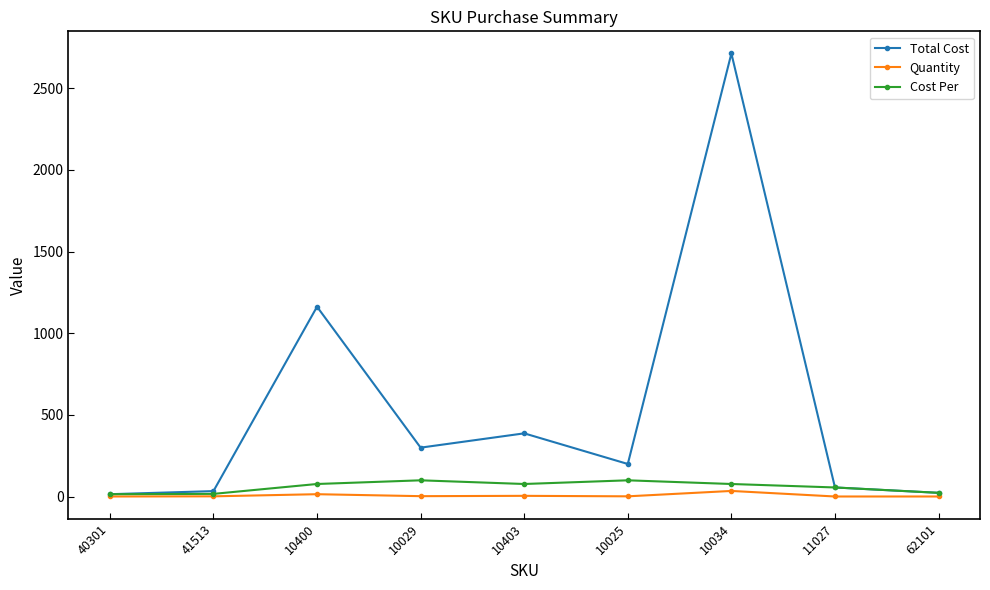

True or false: Total Cost has a value of 1071.5 at 10034.

False